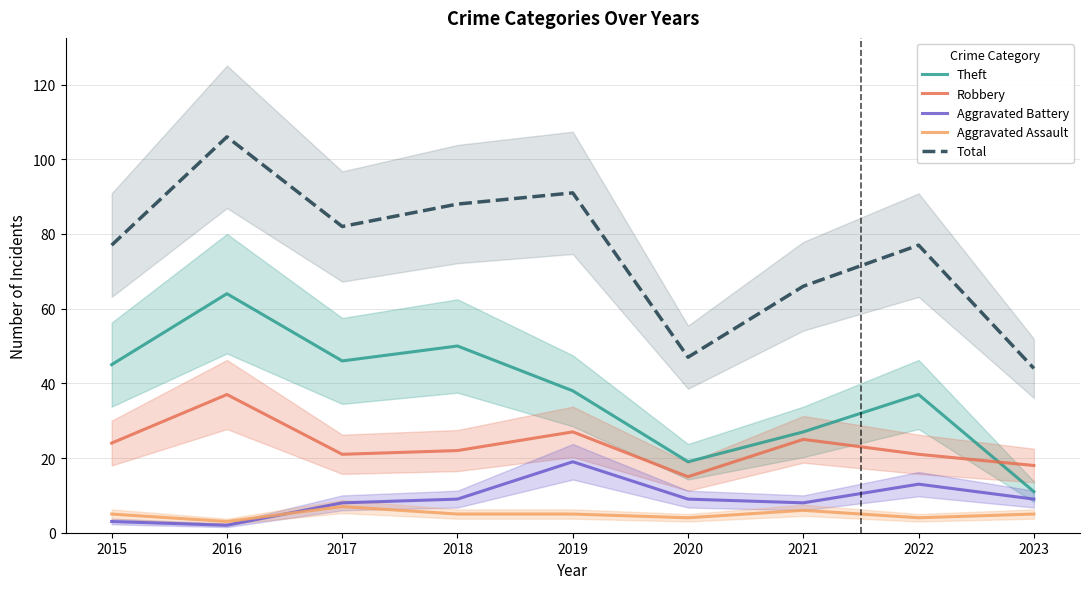

What is the difference between the highest and lowest values at 2020?

43